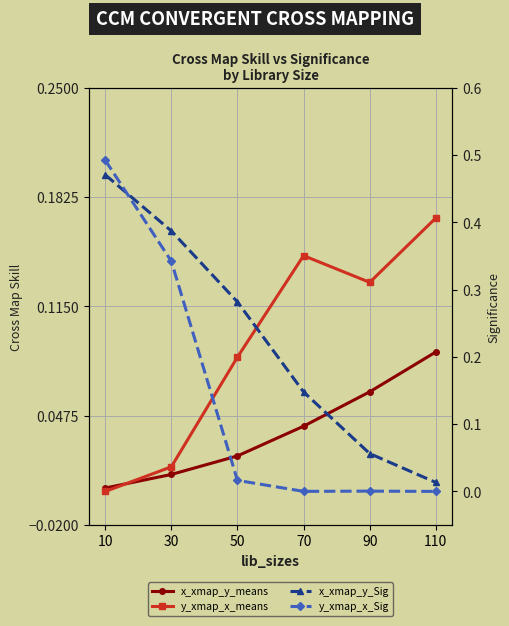

At which label does y_xmap_x_means reach its peak?

110